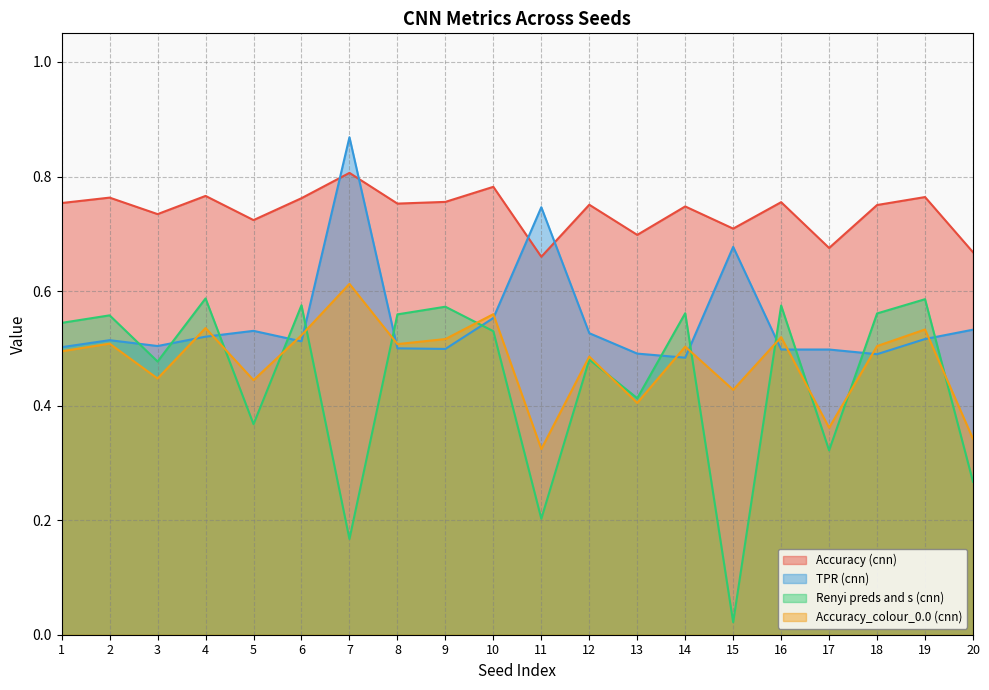

Is it true that TPR (cnn) equals 0.9 at 20?

False